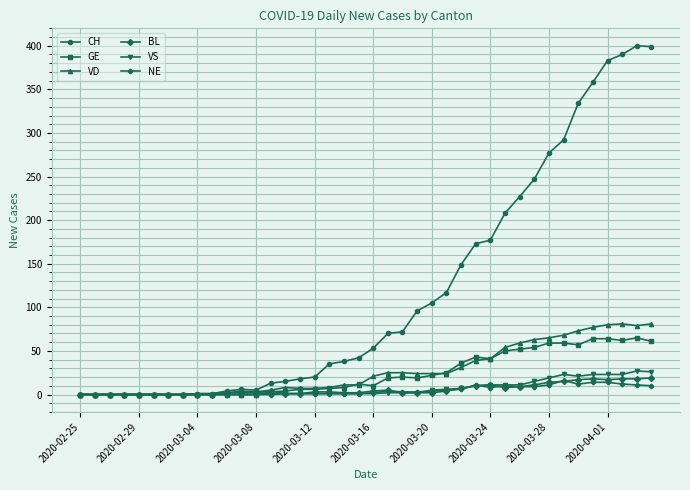

At how many categories does at least one series exceed 375?

4